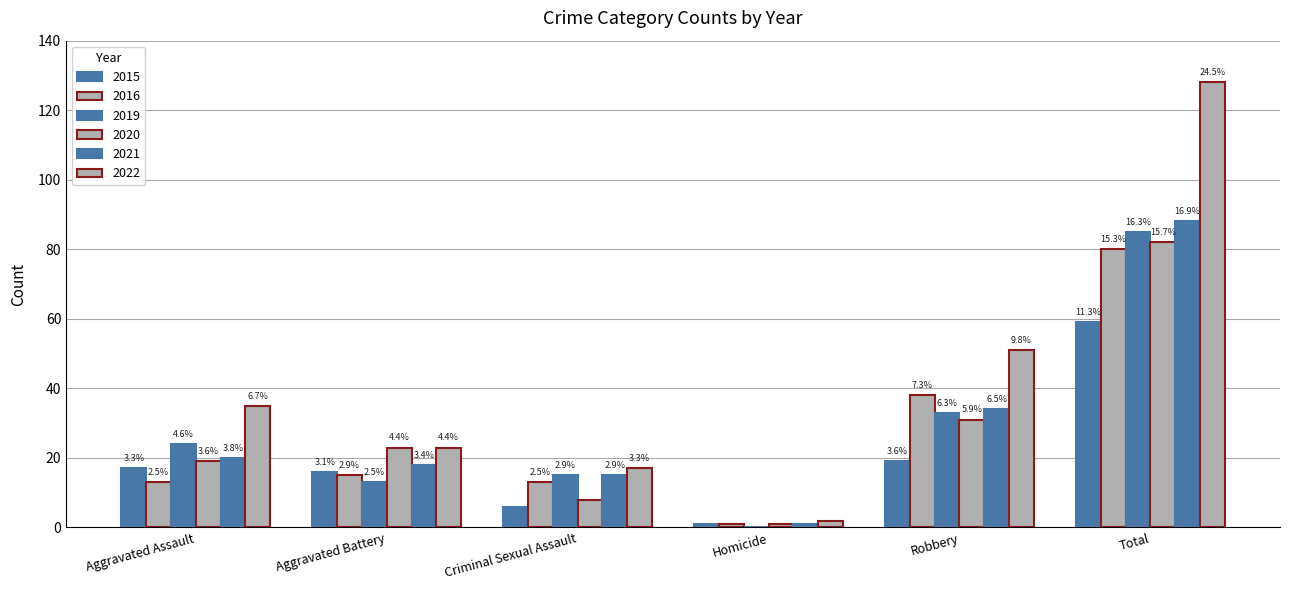

True or false: 2022 has a value of 1 at Homicide.

False